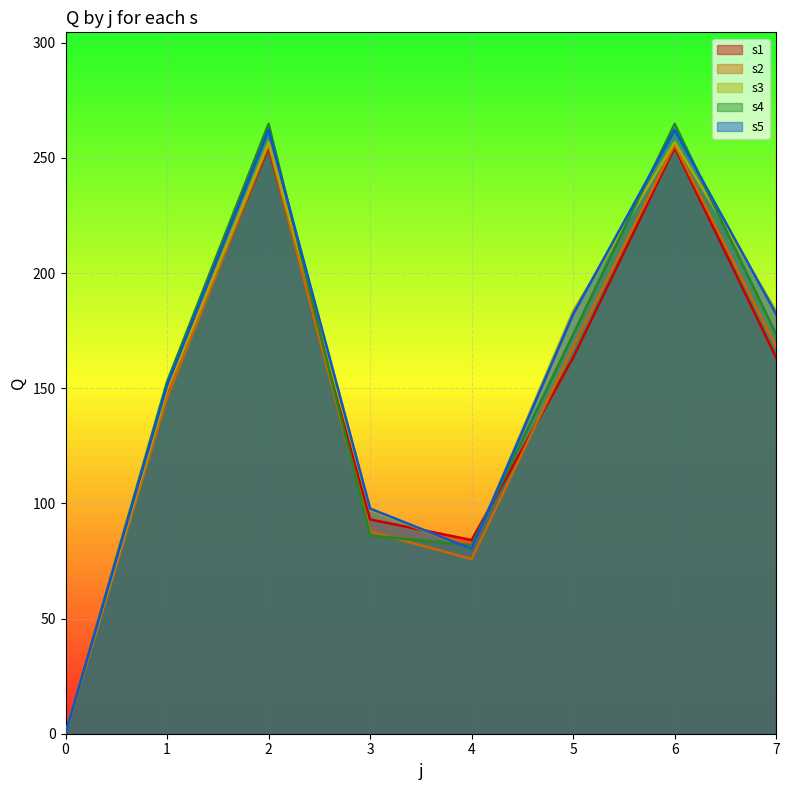

How many lines are shown in the chart?

5